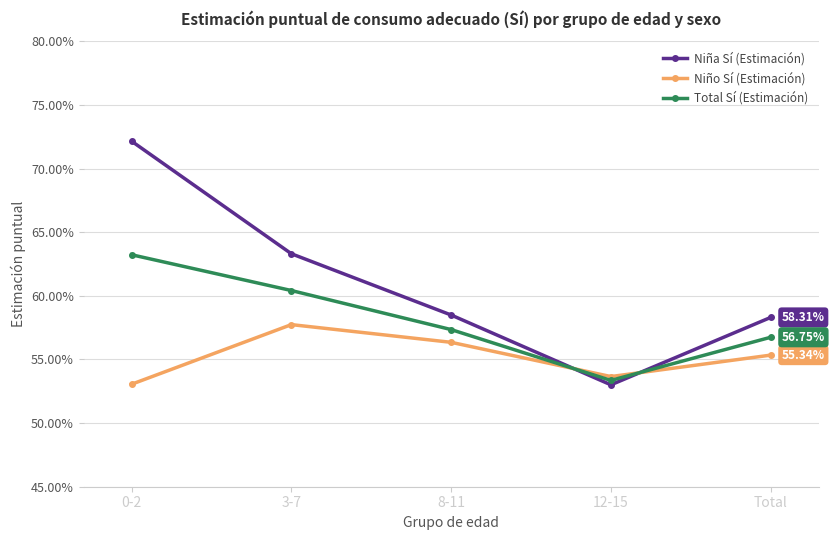

Is this an area chart (filled region under the line)?

No